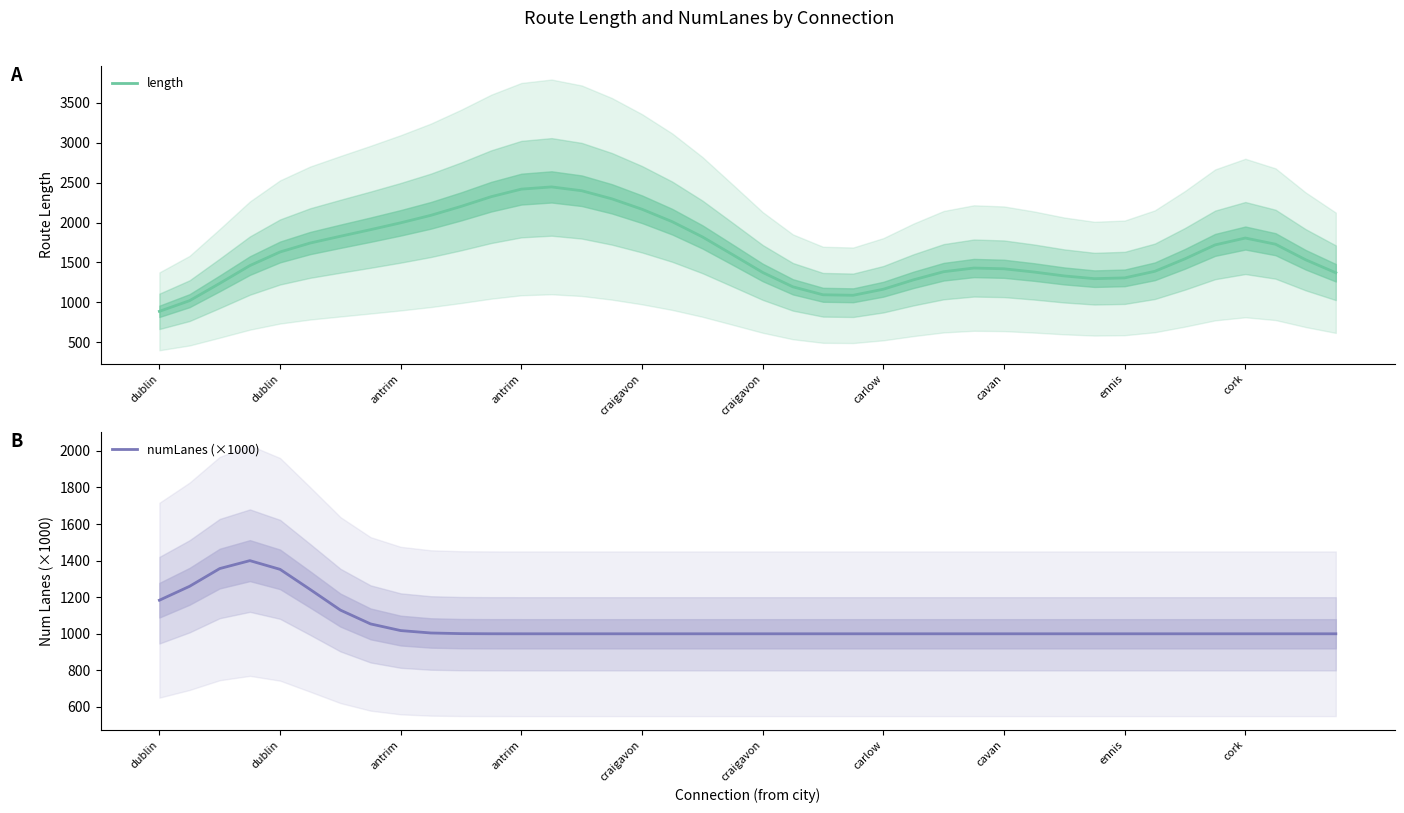

What are all the series names shown in the legend?

length, numLanes (×1000)